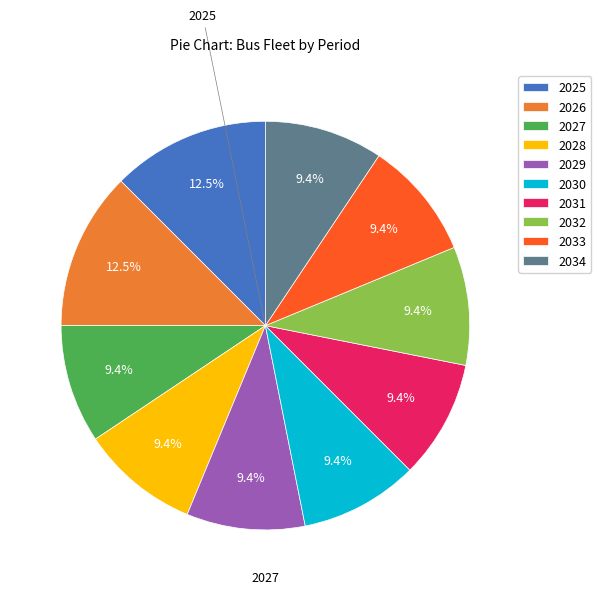

Count the number of slices in the pie.

10